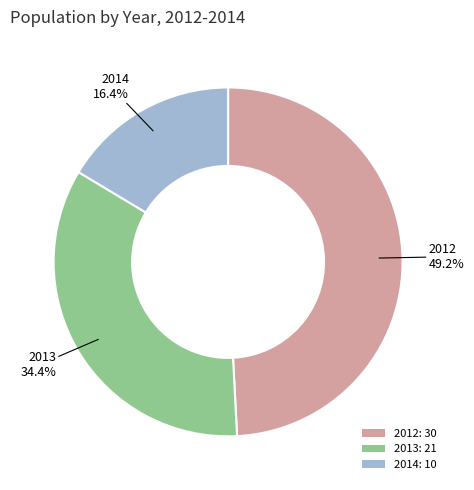

What is the ratio of the value at 2013 to the value at 2012?

0.7